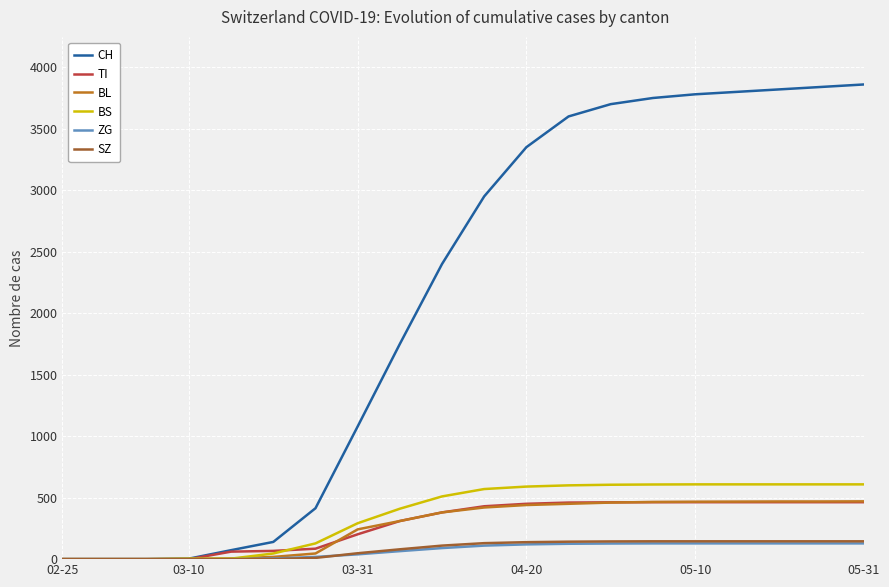

What are all the series names shown in the legend?

CH, TI, BL, BS, ZG, SZ